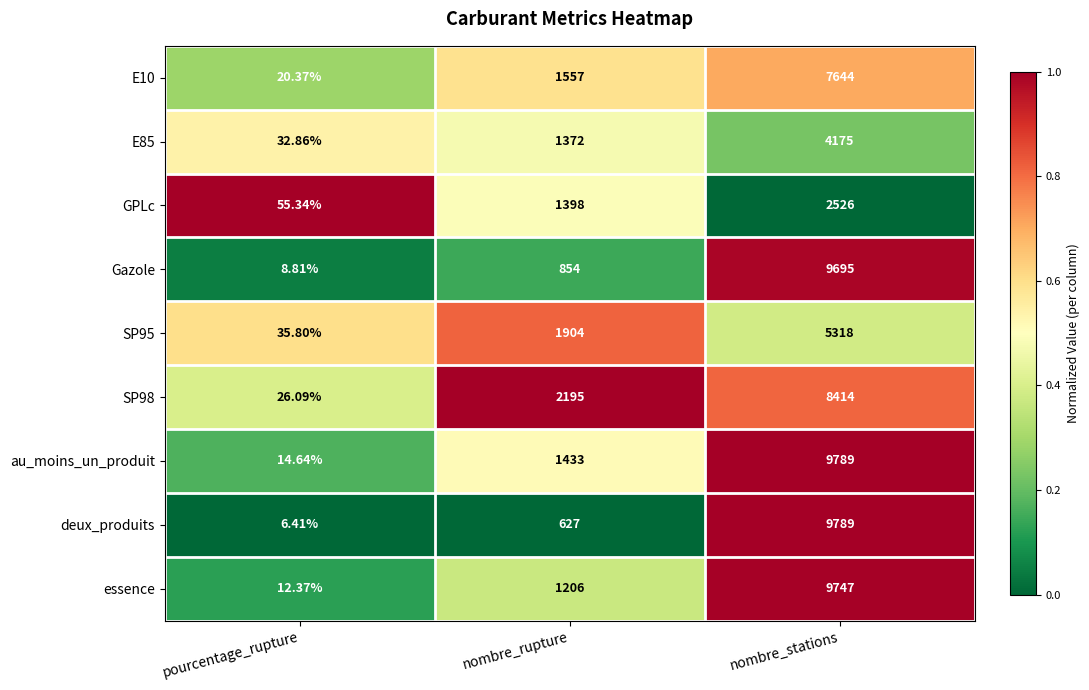

Is the value of E10 at nombre_stations greater than the value of Gazole at pourcentage_rupture?

Yes